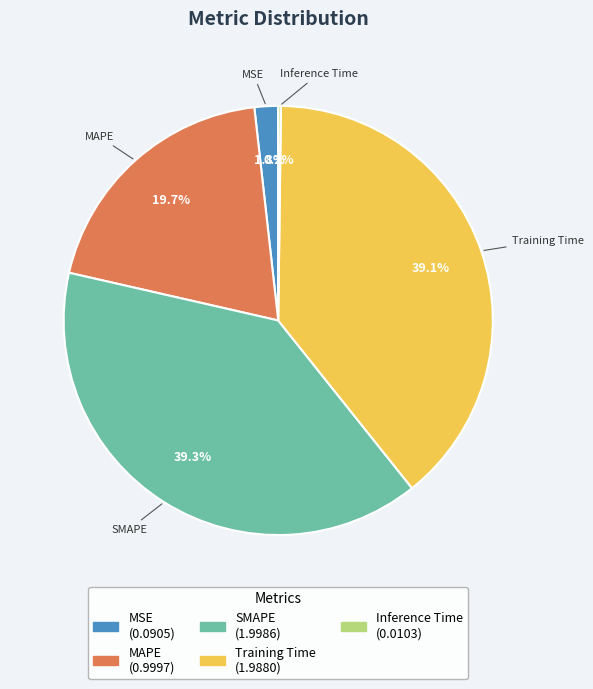

Combined, what portion of the pie is SMAPE and MSE?

41.1%